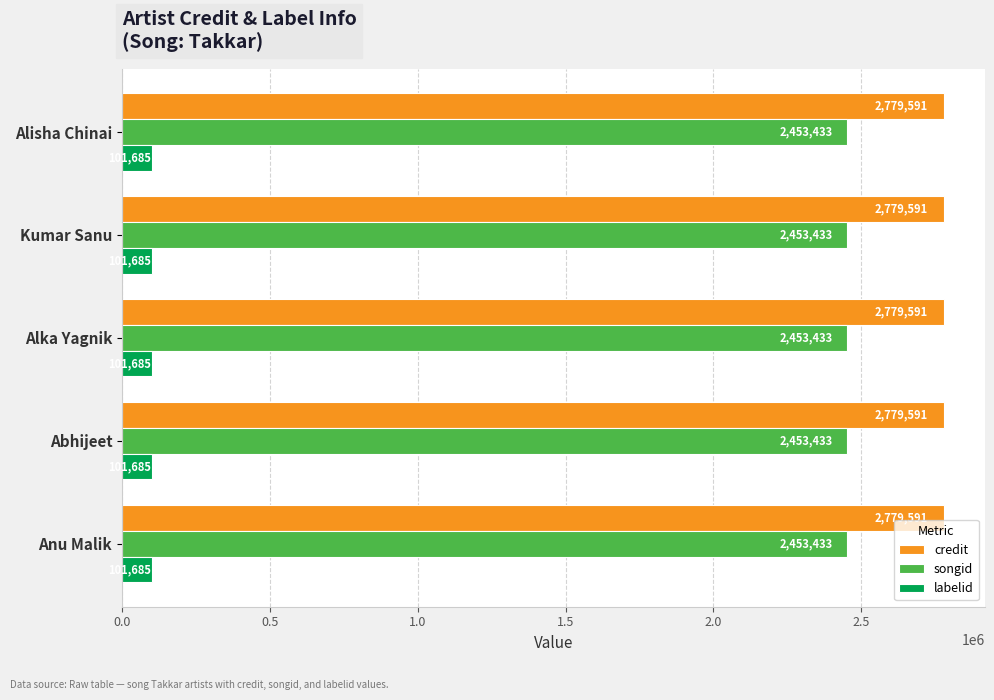

True or false: songid has a value of 2453433 at Kumar Sanu.

True